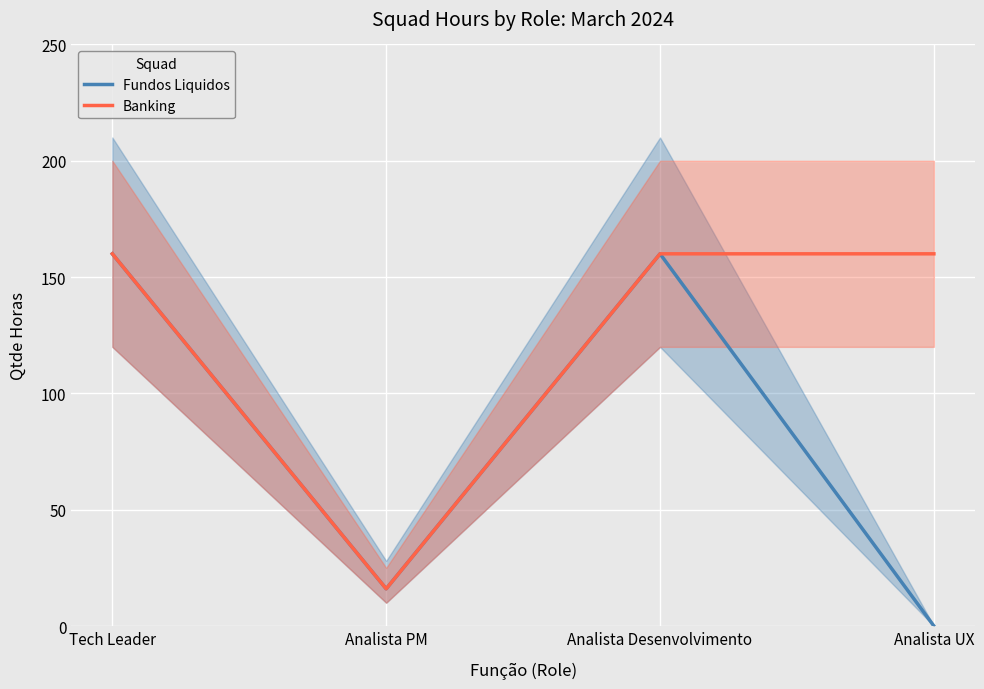

Between Analista UX and Analista Desenvolvimento, which is larger?

Analista Desenvolvimento